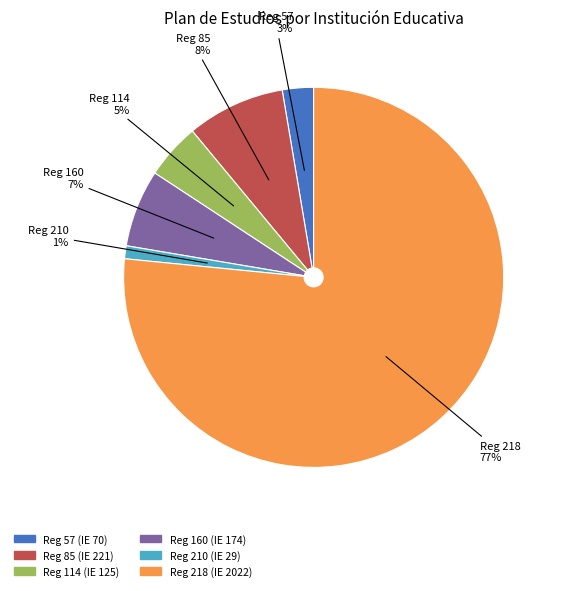

To the nearest percent, what is the average slice percentage?

17%